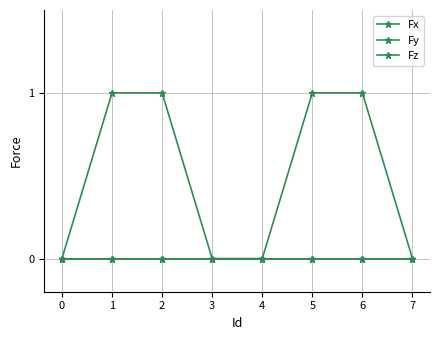

Reading left to right, what are all the values shown in this chart?

Fx: 0	1	1	0	0	1	1	0
Fy: 0	0	0	0	0	0	0	0
Fz: 0	0	0	0	0	0	0	0